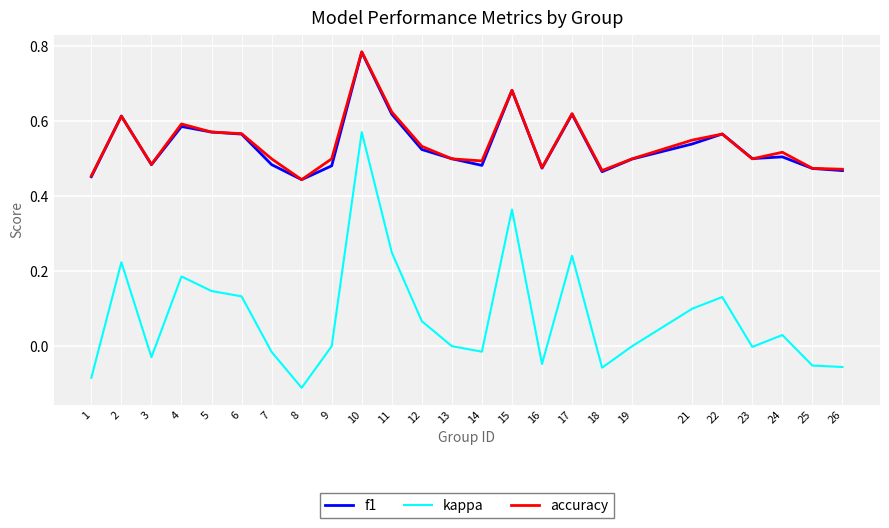

The f1 series shows 0.8 at 24. True or false?

False